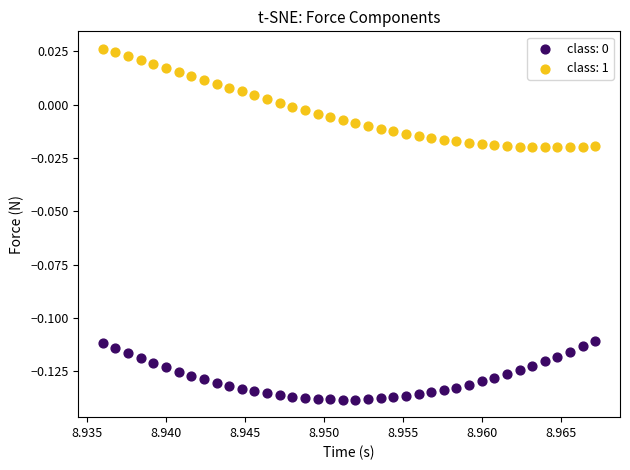

Which series contains the highest Y value?

class: 1